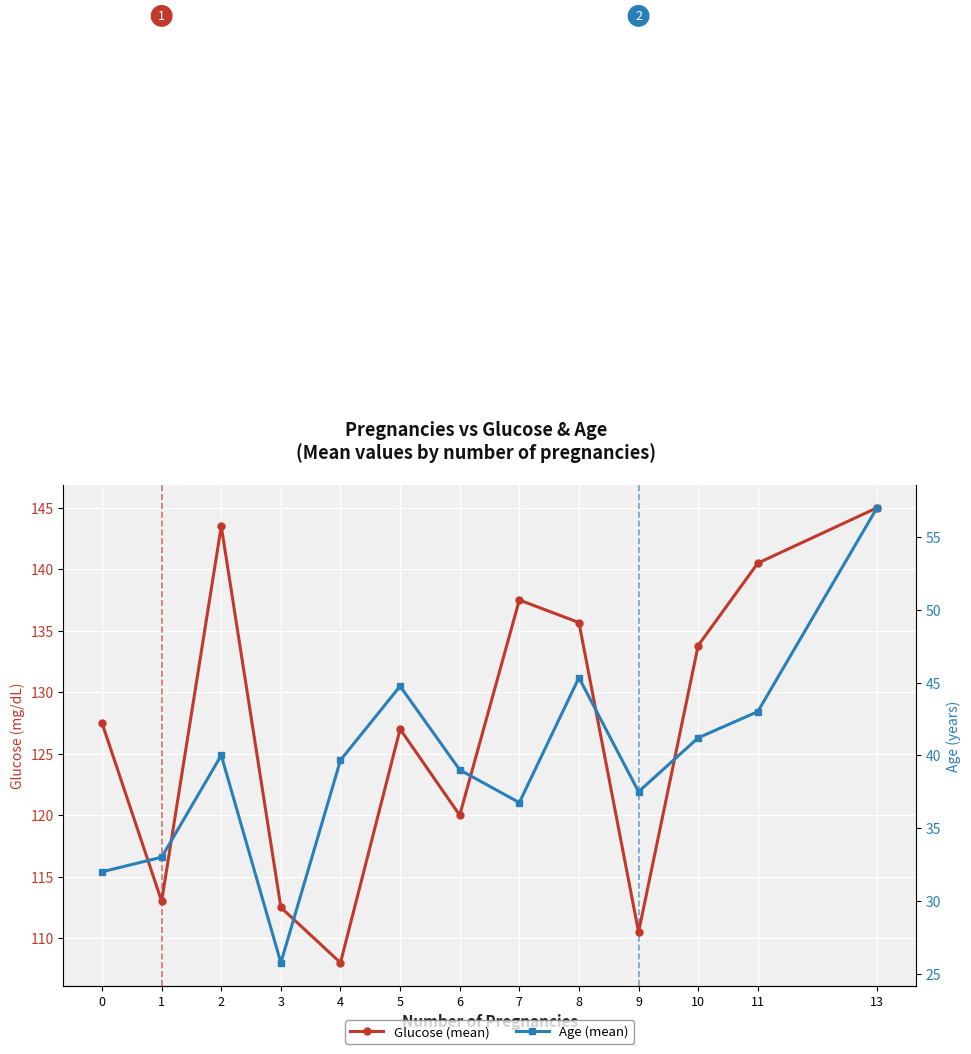

Count the number of data series in this chart.

2